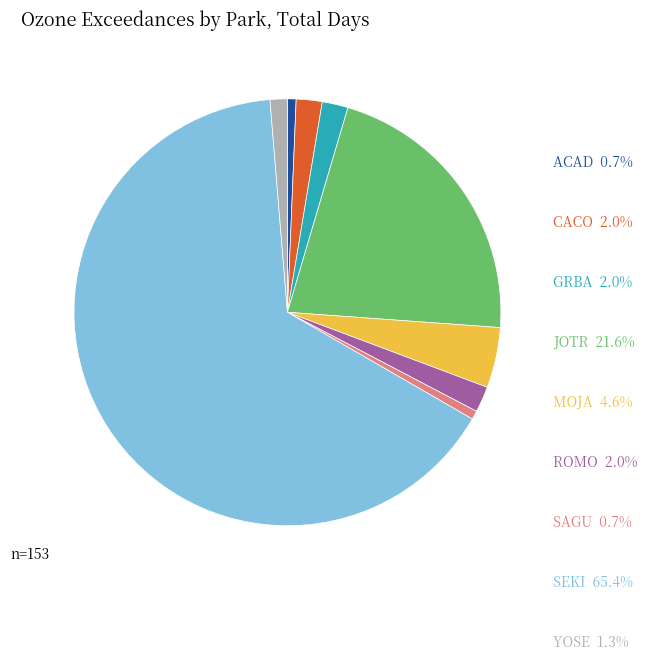

Does any single category account for the majority?

Yes